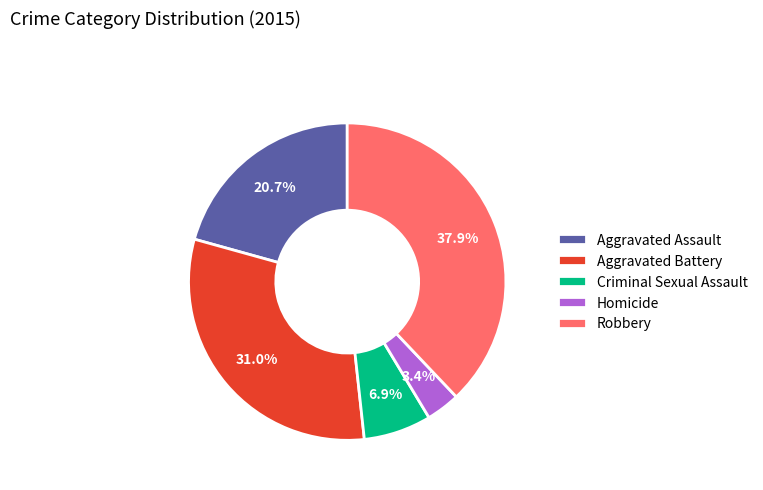

Do Robbery and Aggravated Assault together represent more than half of the pie?

Yes